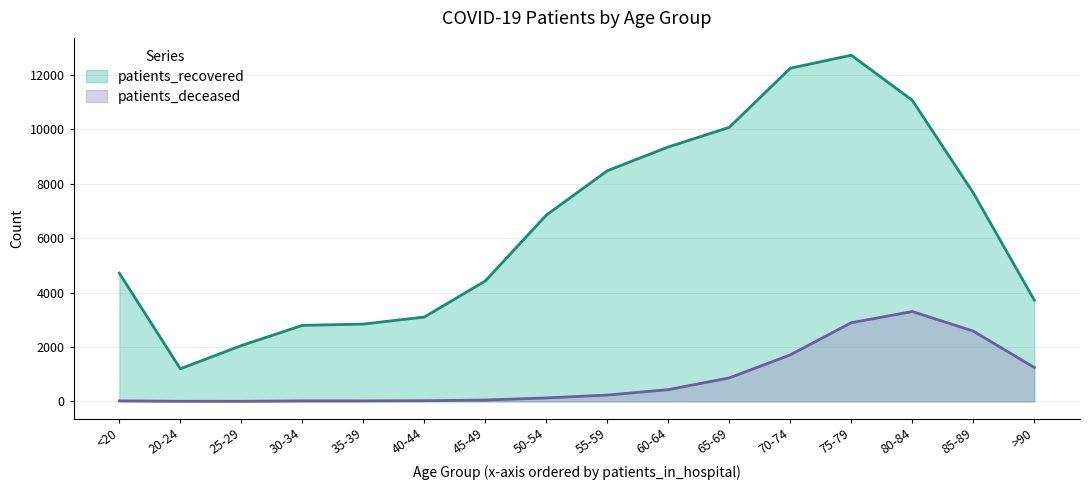

How many lines are shown in the chart?

2